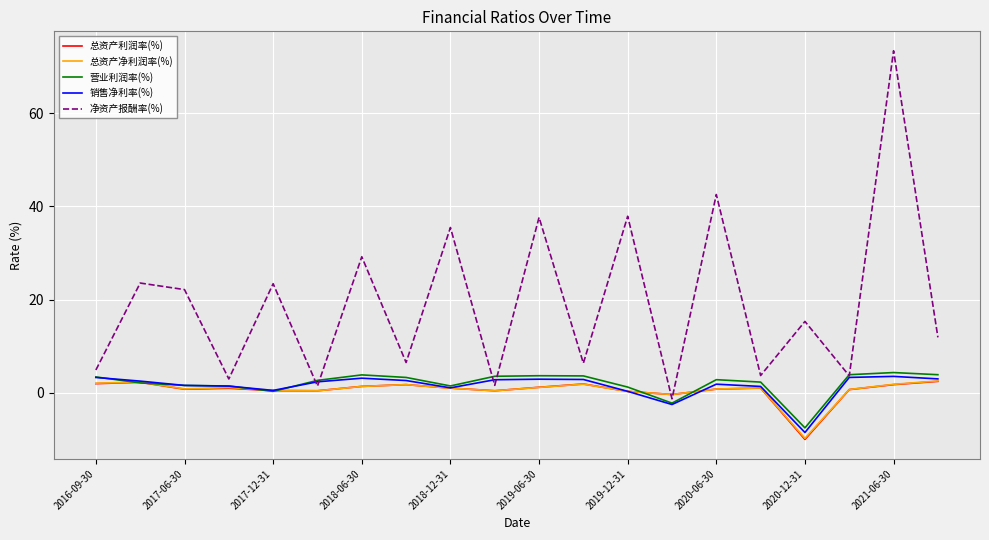

Which series has the widest spread of values?

净资产报酬率(%)